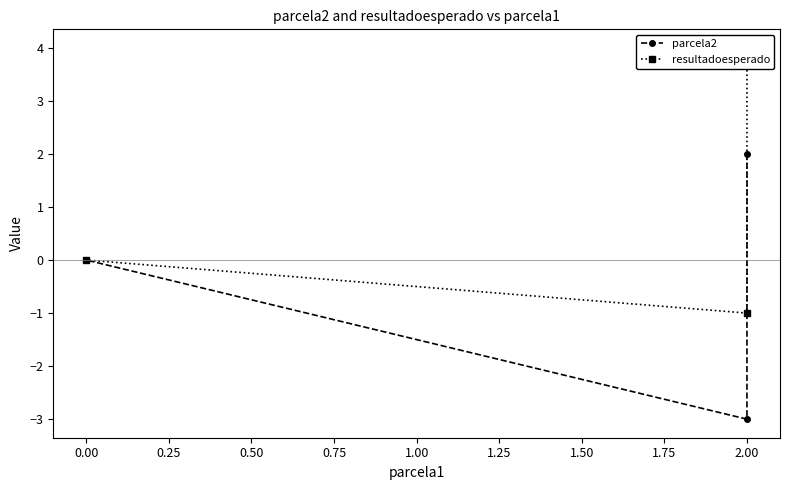

Which series has the largest total across all categories?

resultadoesperado